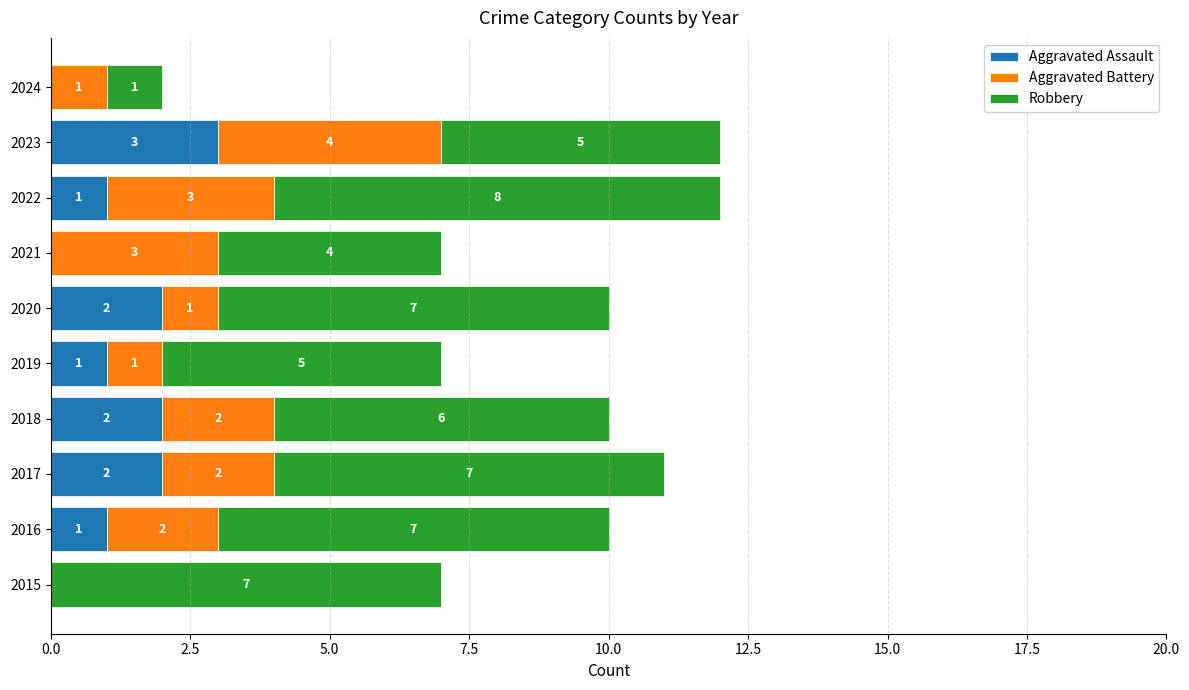

What is the total value across all series at 2021?

7